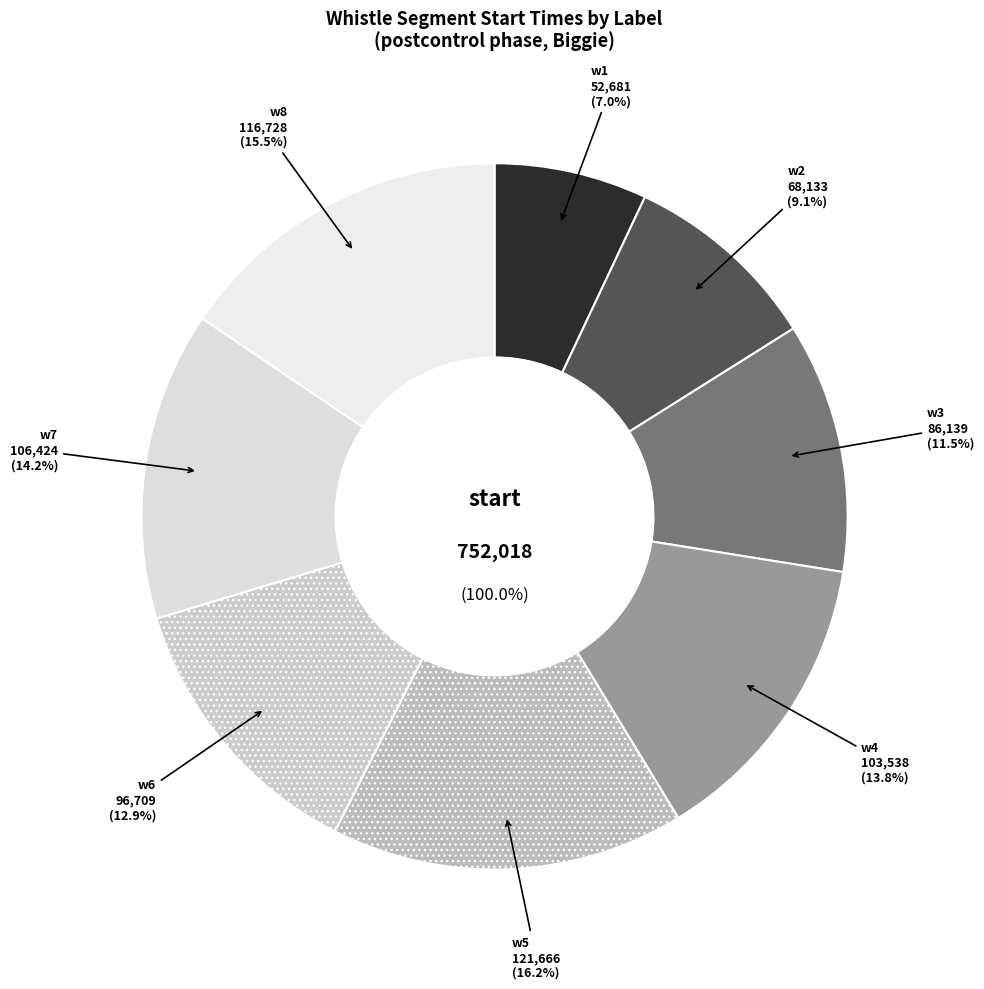

Combined, what portion of the pie is w7 and w8?

29.7%